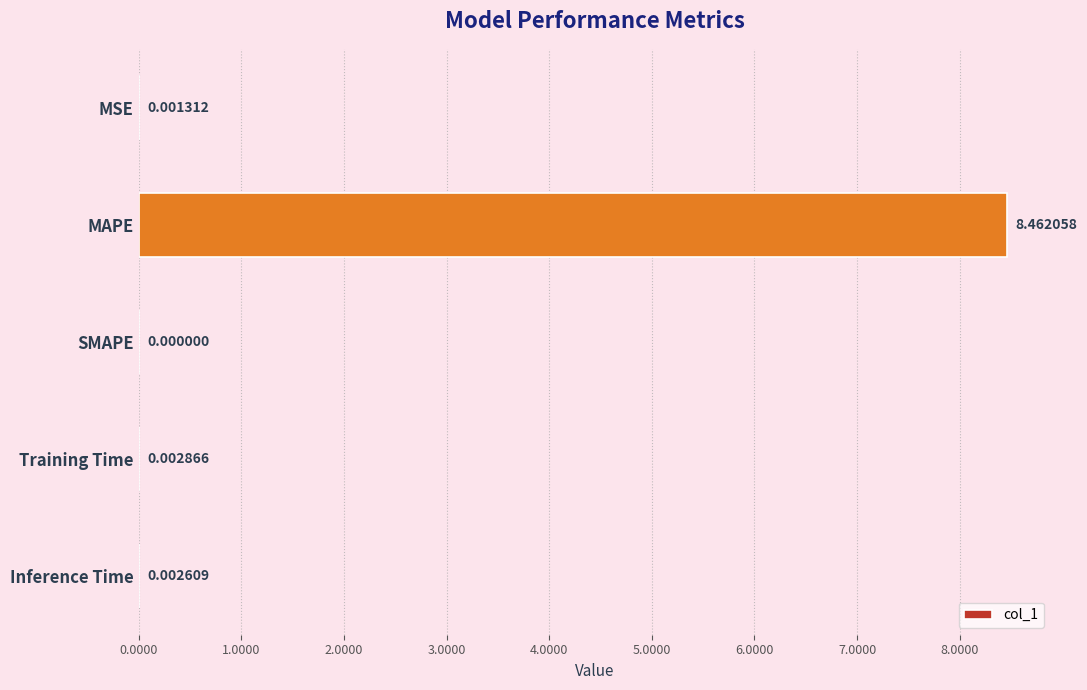

At which label is the value closest to 4?

Training Time